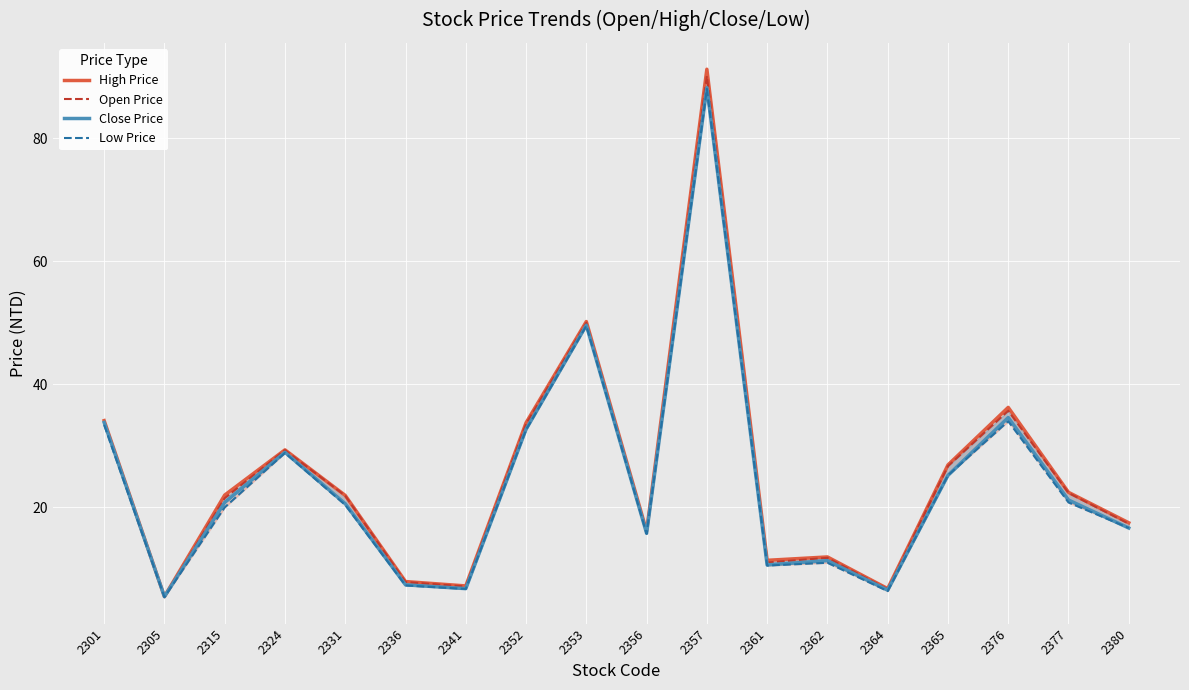

Between 2353 and 2365, which series saw the biggest shift?

Close Price